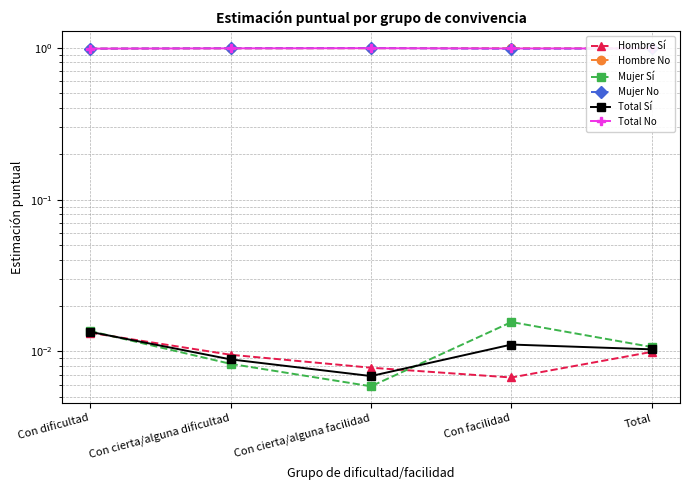

True or false: Hombre Sí and Hombre No cross at least once.

False